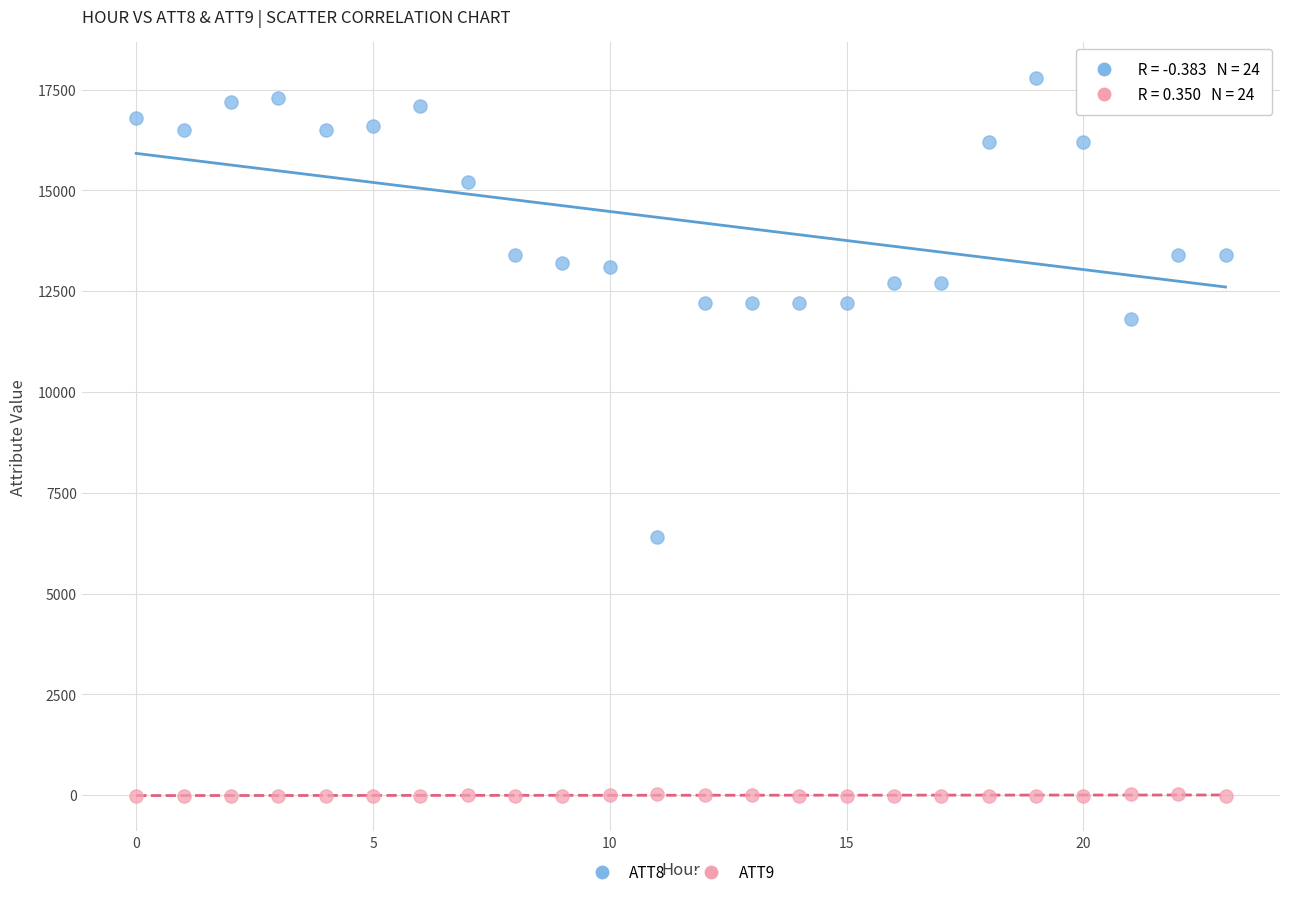

Across all series, what Y value is closest to 8895?

6400.0